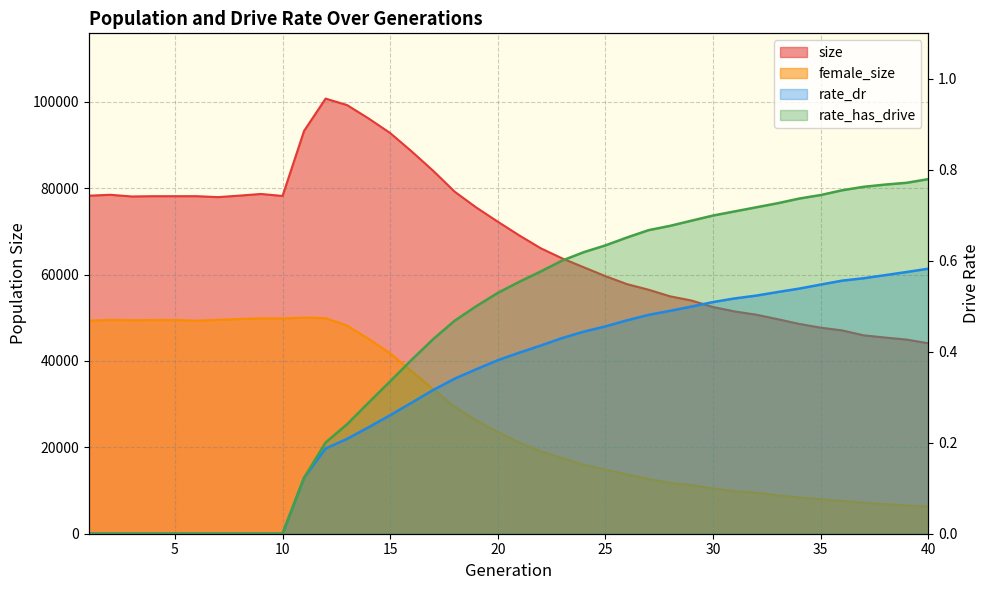

Which series changed the most between 5 and 31?

female_size